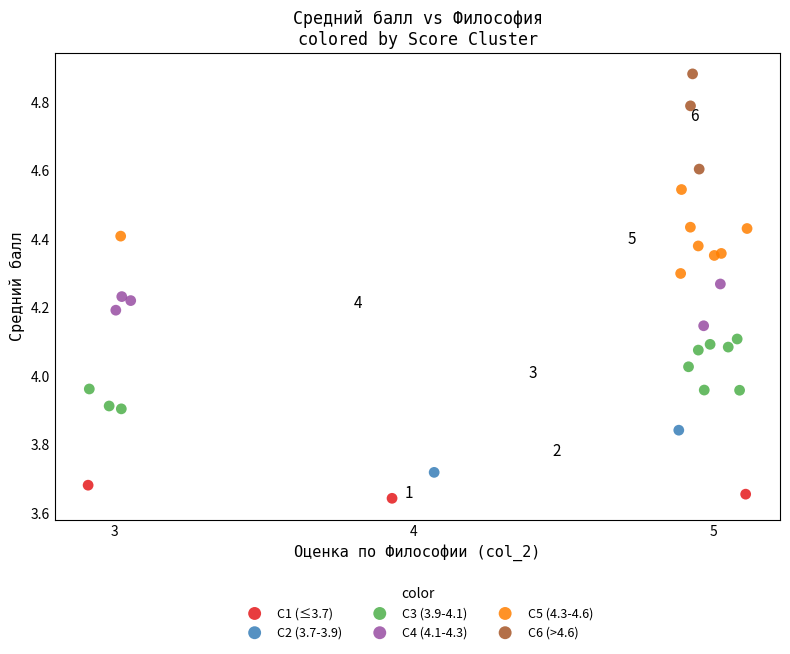

What are all the series names shown in the legend?

C1 (≤3.7), C2 (3.7-3.9), C3 (3.9-4.1), C4 (4.1-4.3), C5 (4.3-4.6), C6 (>4.6)